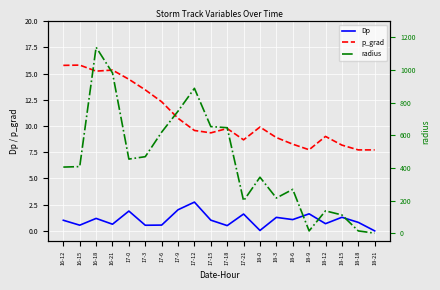

What is the difference between the highest and lowest values at 17-3?

468.5